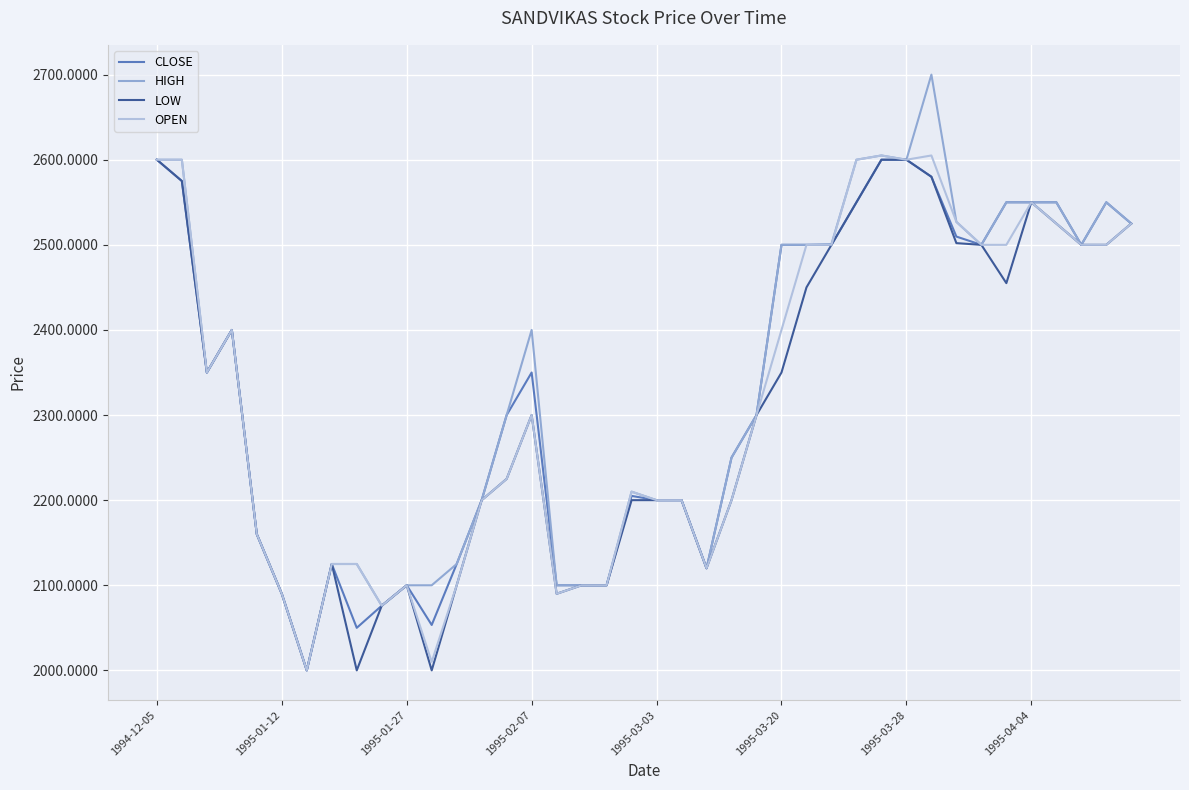

What are all the series names shown in the legend?

CLOSE, HIGH, LOW, OPEN